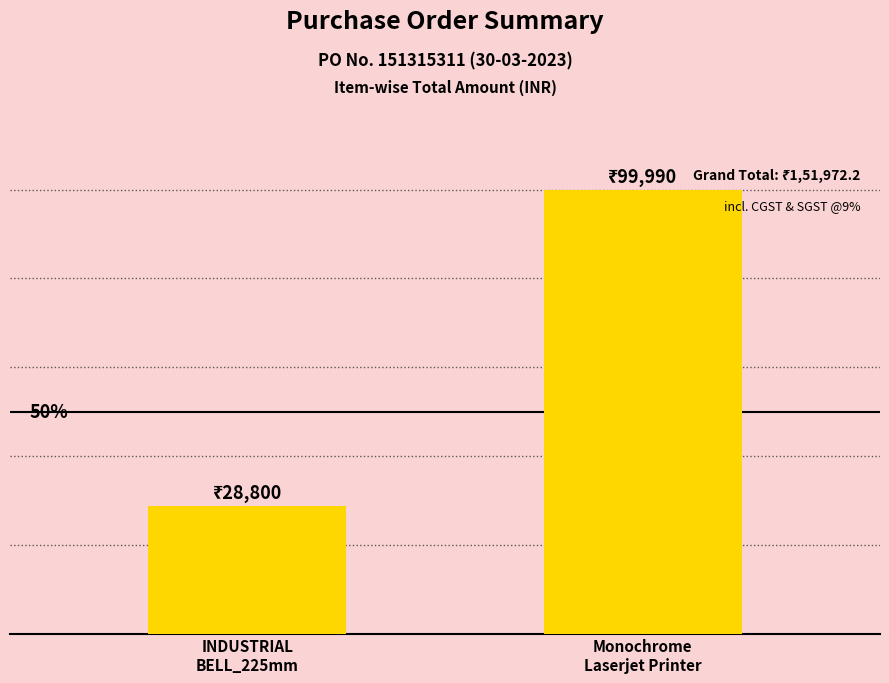

Reading right to left, list all the values displayed in this chart.

99990	28800